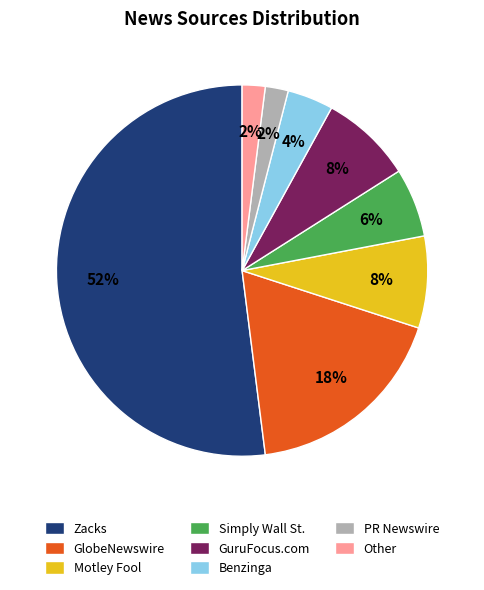

To the nearest percent, what is the difference between the largest and smallest slice percentages?

50%